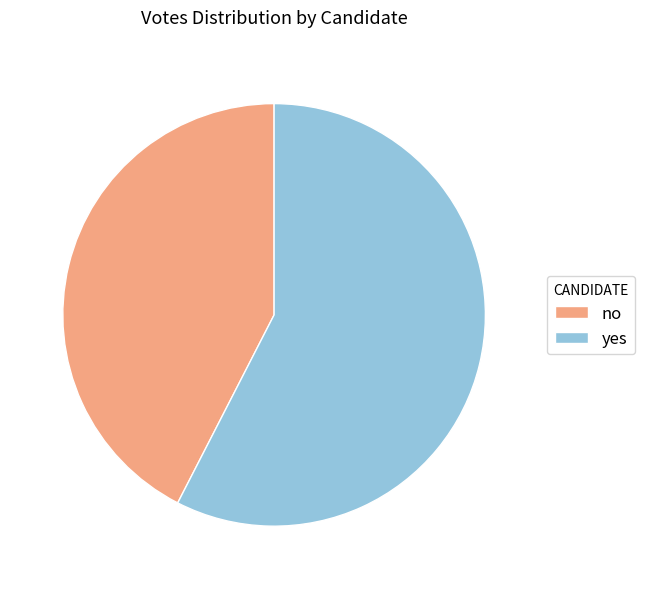

True or false: yes accounts for 58% of the total.

True